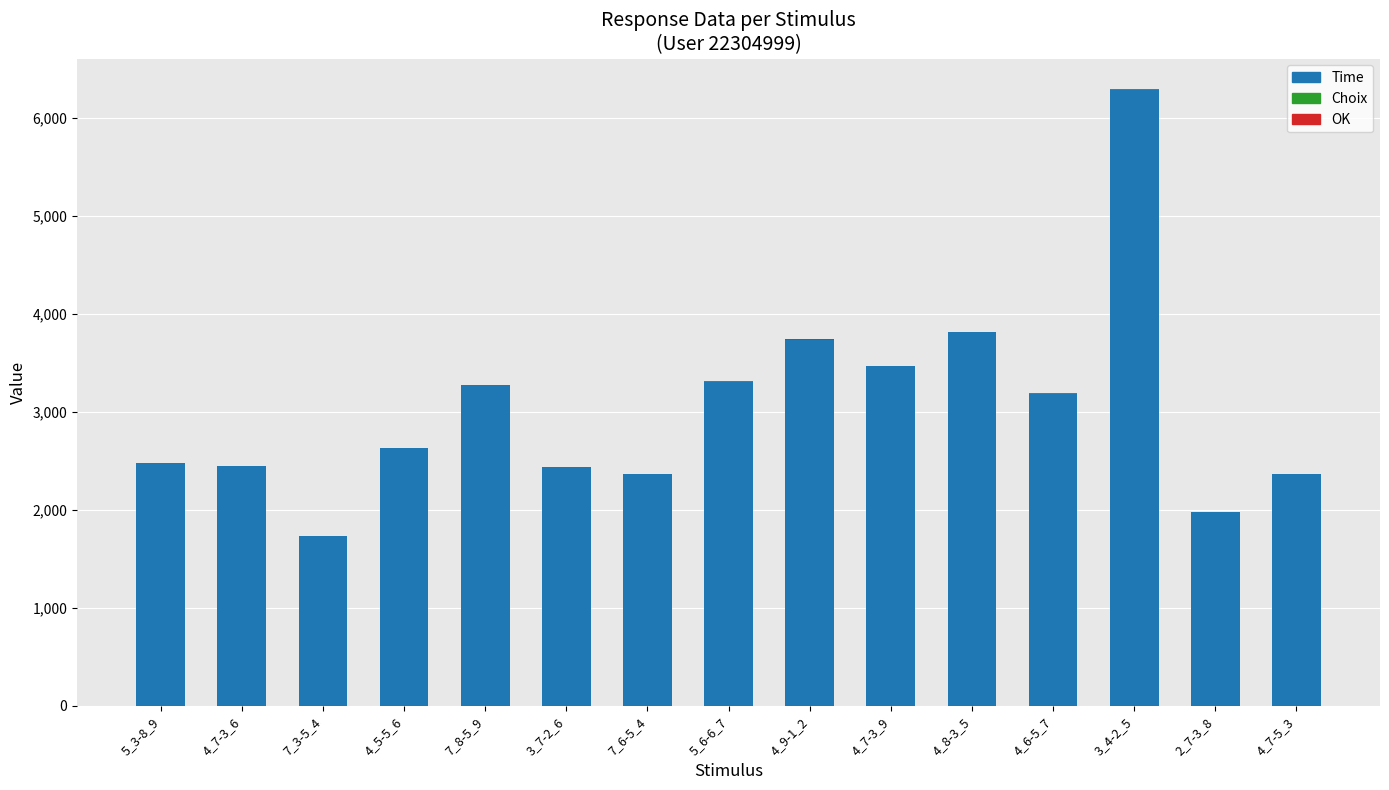

What is the highest value of the Time series?

6292